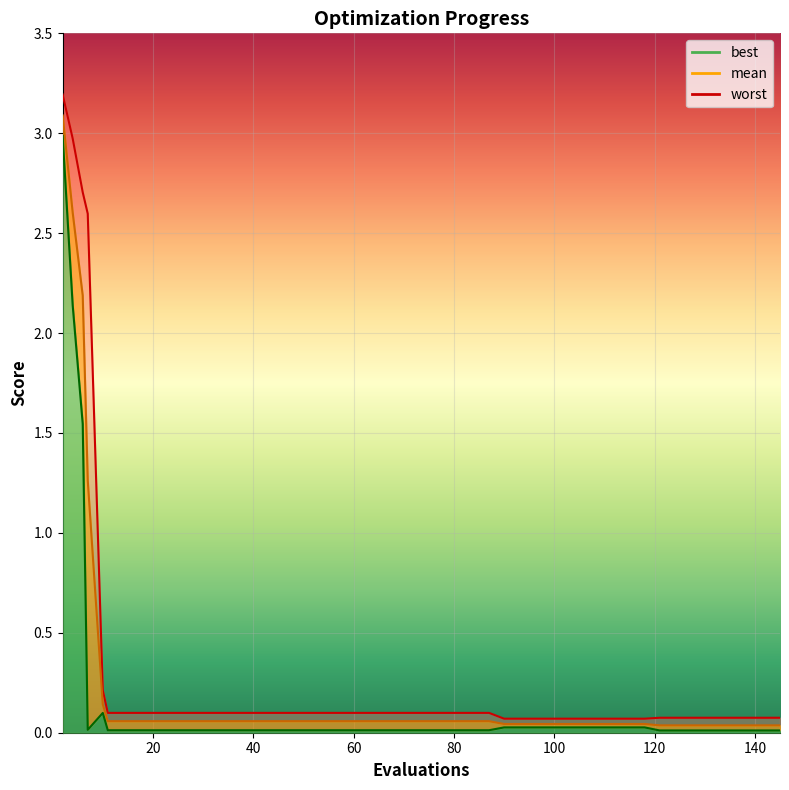

Rank the categories by best value from highest to lowest.

2, 4, 6, 10, 90, 94, 98, 102, 106, 110, 114, 118, 7, 11, 15, 19, 23, 27, 31, 35, 39, 43, 47, 51, 55, 59, 63, 67, 71, 75, 79, 83, 87, 121, 125, 129, 133, 137, 141, 145